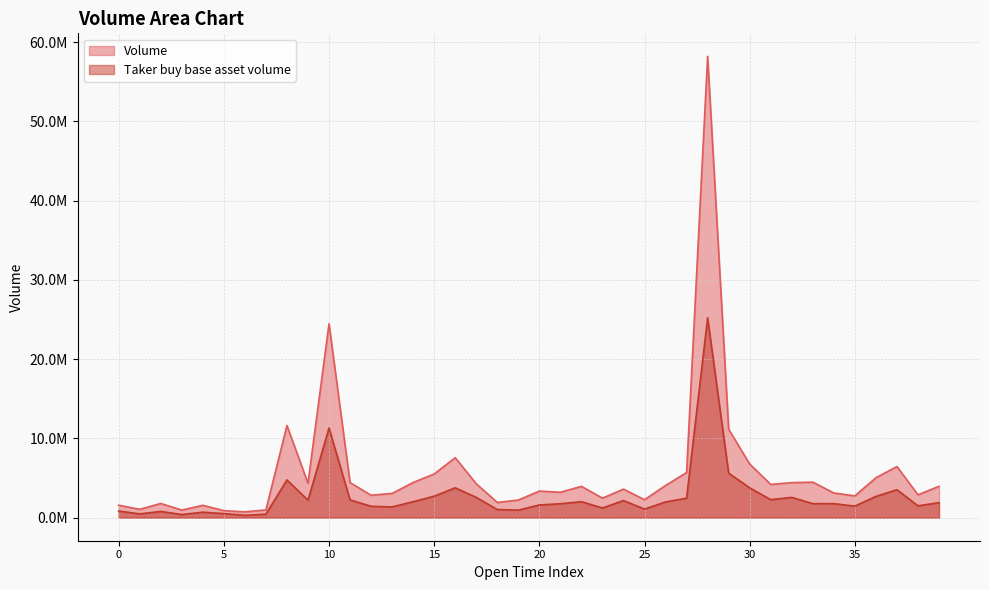

Is it true that Volume equals 3776260.2 at 35?

False